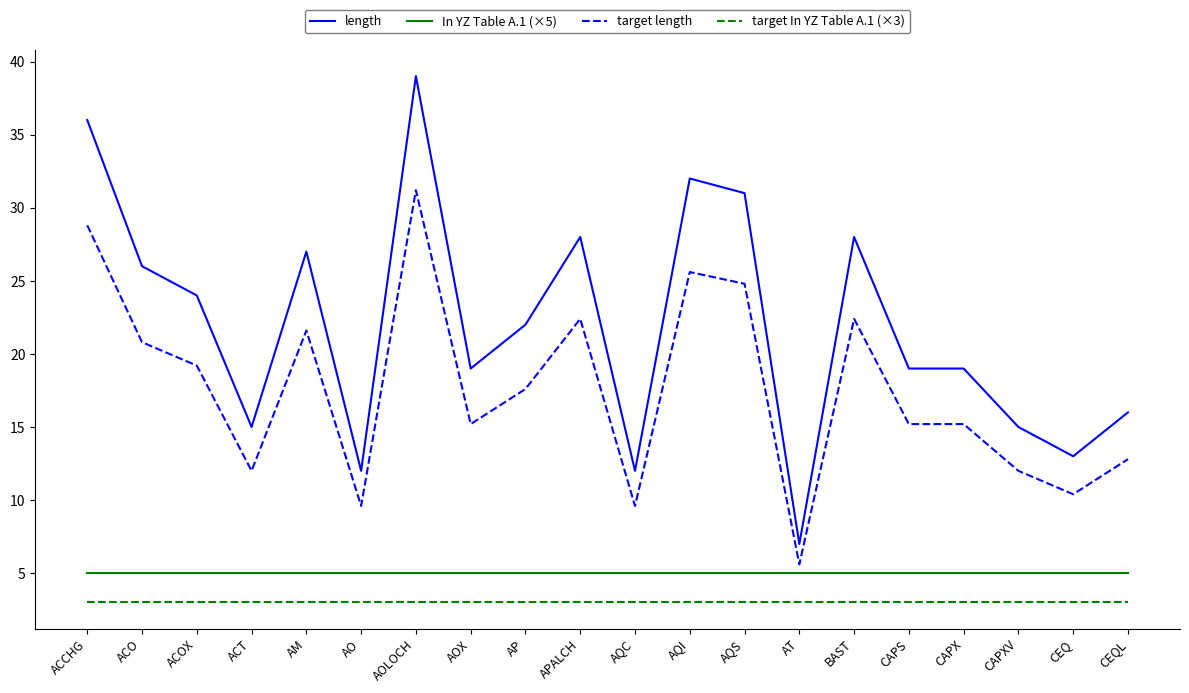

True or false: length and target In YZ Table A.1 (×3) intersect in this chart.

False